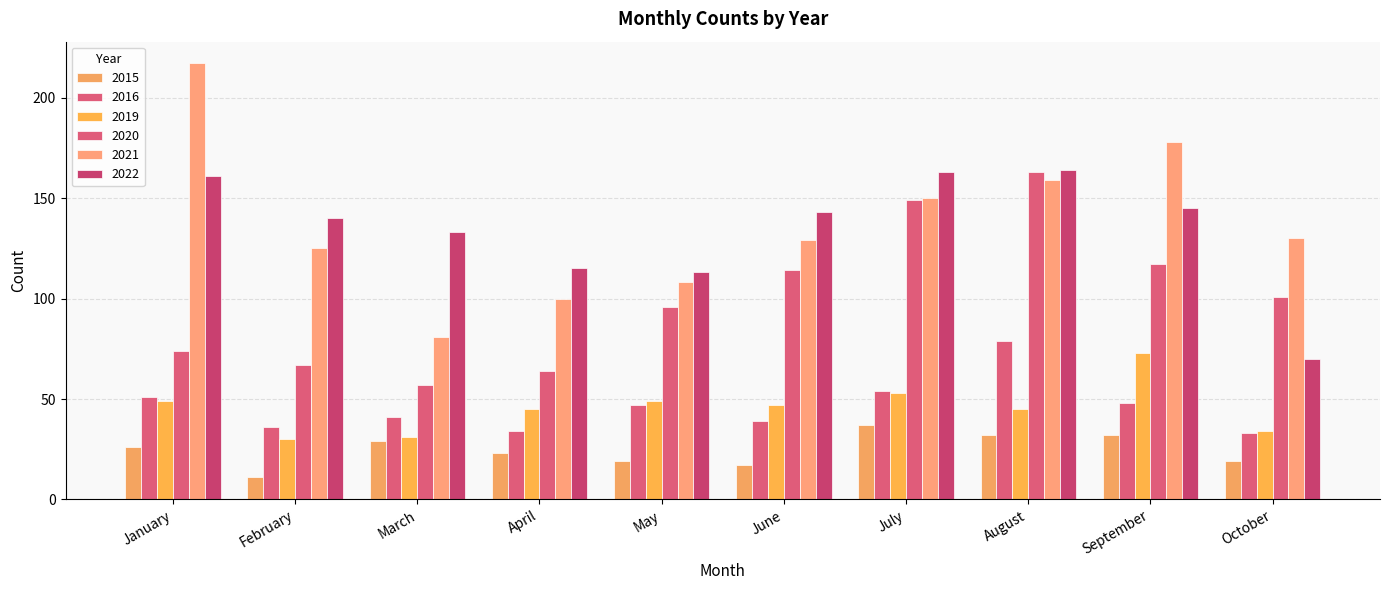

Which category has the lowest value in the 2016 series?

October